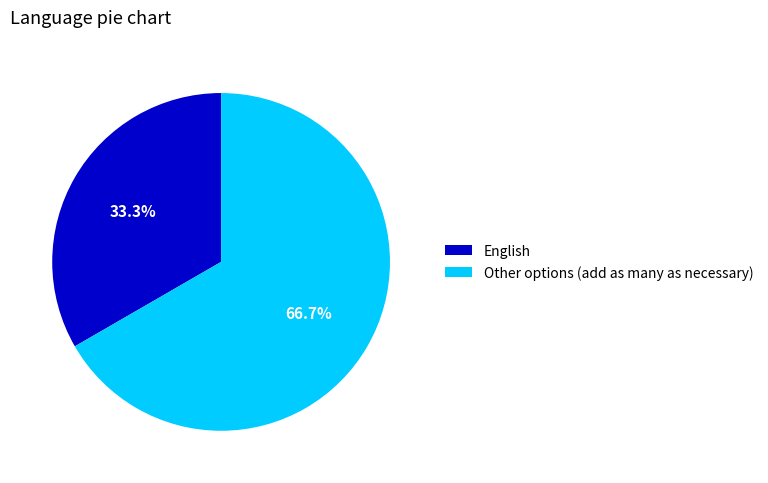

To the nearest percent, what is the difference between the English and Other options (add as many as necessary) slice percentages?

33%